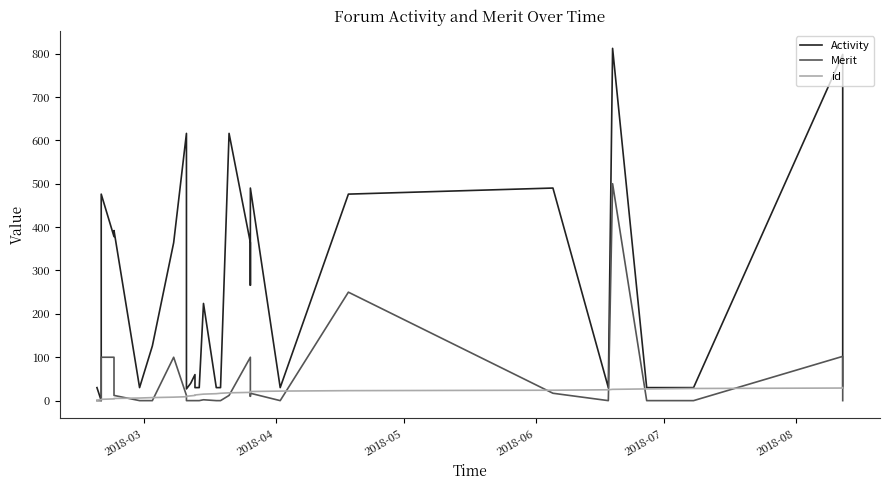

True or false: Merit and id intersect in this chart.

True